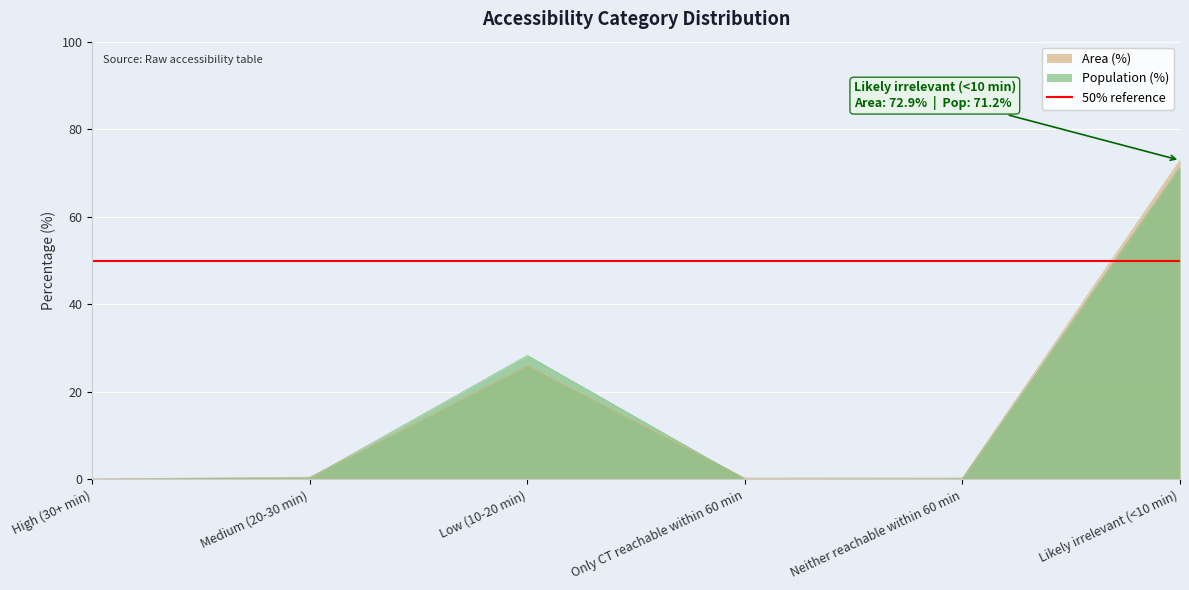

Reading left to right, transcribe all the data shown in this chart.

Population: High (30+ min)=0.0	Medium (20-30 min)=0.3	Low (10-20 min)=28.3	Only CT reachable within 60 min=0.0	Neither reachable within 60 min=0.1	Likely irrelevant (<10 min)=71.2
Area (%): High (30+ min)=0.1	Medium (20-30 min)=0.5	Low (10-20 min)=26.0	Only CT reachable within 60 min=0.3	Neither reachable within 60 min=0.3	Likely irrelevant (<10 min)=72.9